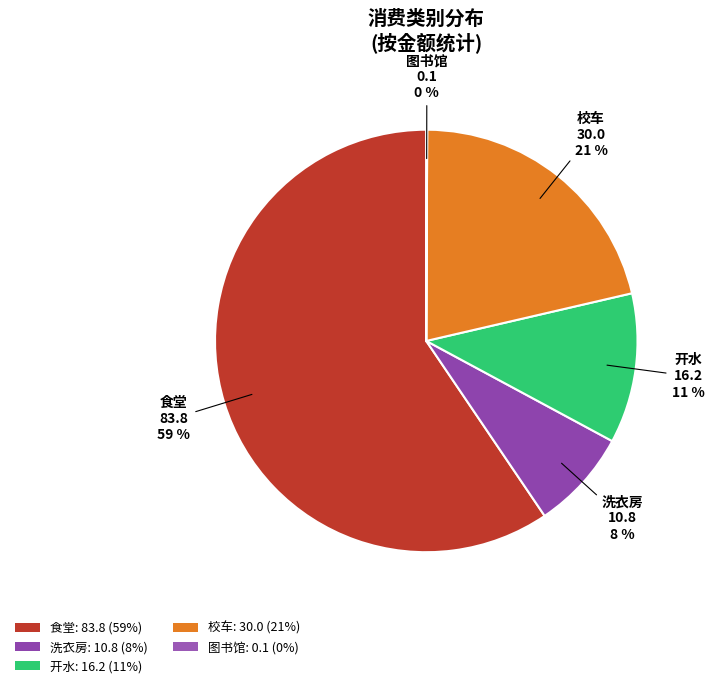

Is 洗衣房 the majority of the pie?

No